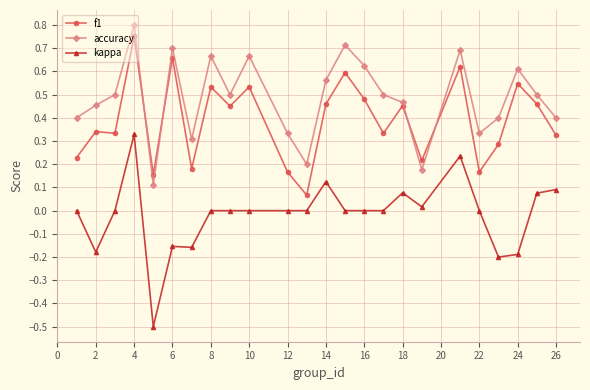

What are all the series names shown in the legend?

f1, accuracy, kappa